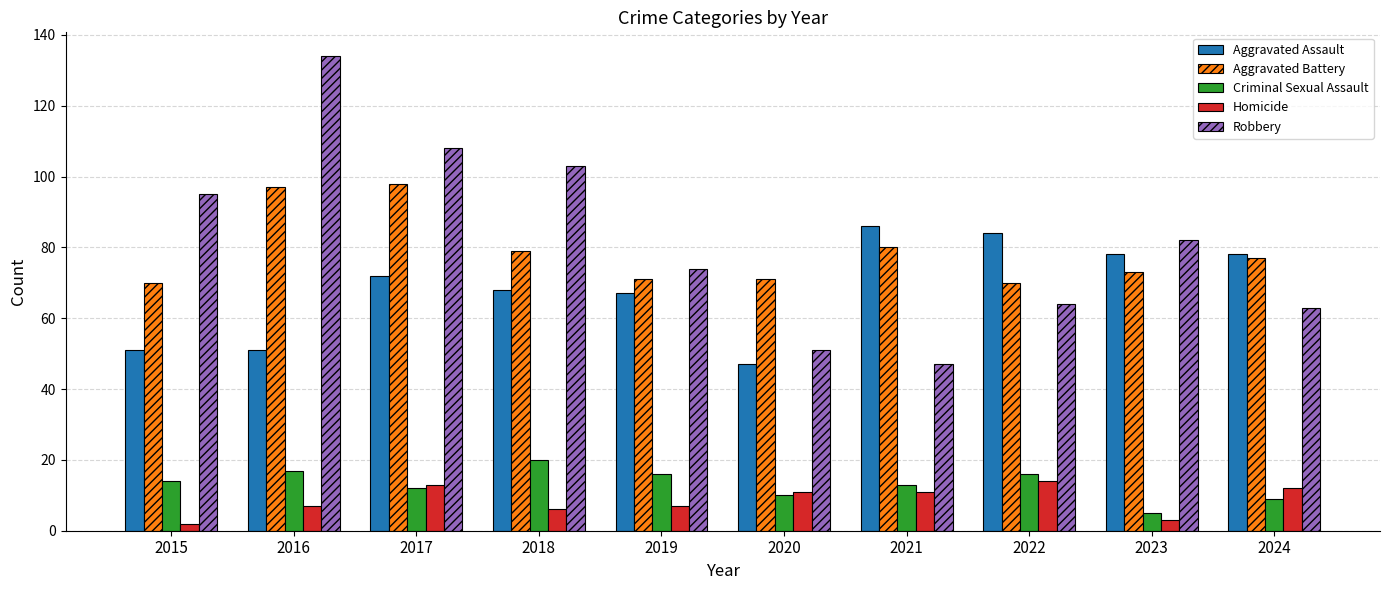

Is the value of Aggravated Assault at 2022 greater than the value of Homicide at 2024?

Yes